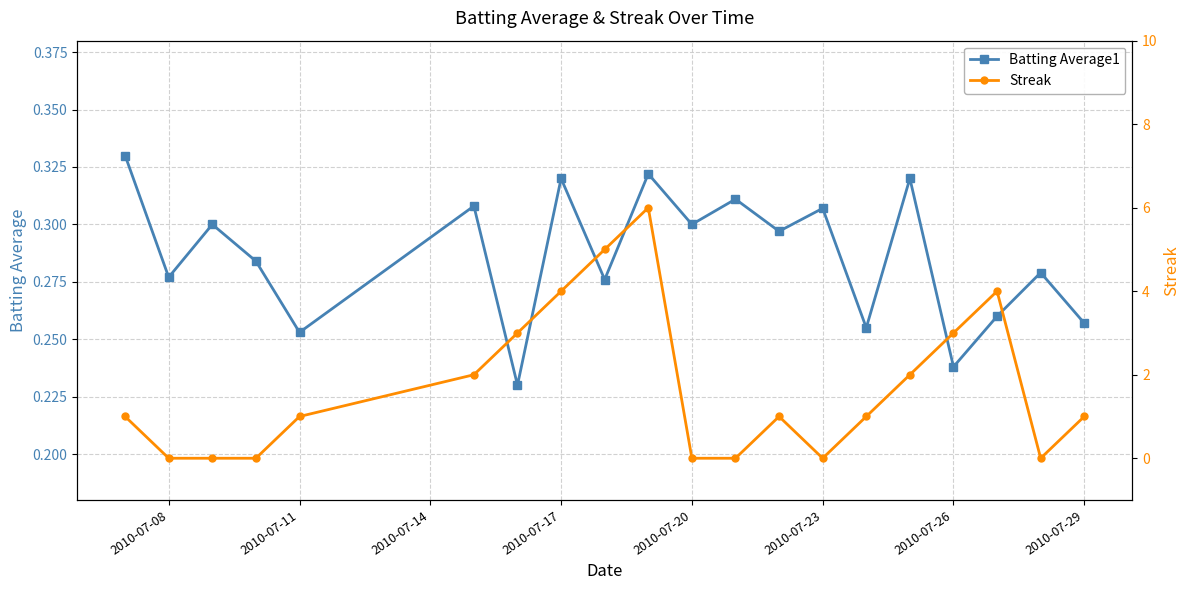

Reading left to right, what are all the values shown in this chart?

Batting Average1: 0.3	0.3	0.3	0.3	0.3	0.3	0.2	0.3	0.3	0.3	0.3	0.3	0.3	0.3	0.3	0.3	0.2	0.3	0.3	0.3
Streak: 1.0	0.0	0.0	0.0	1.0	2.0	3.0	4.0	5.0	6.0	0.0	0.0	1.0	0.0	1.0	2.0	3.0	4.0	0.0	1.0